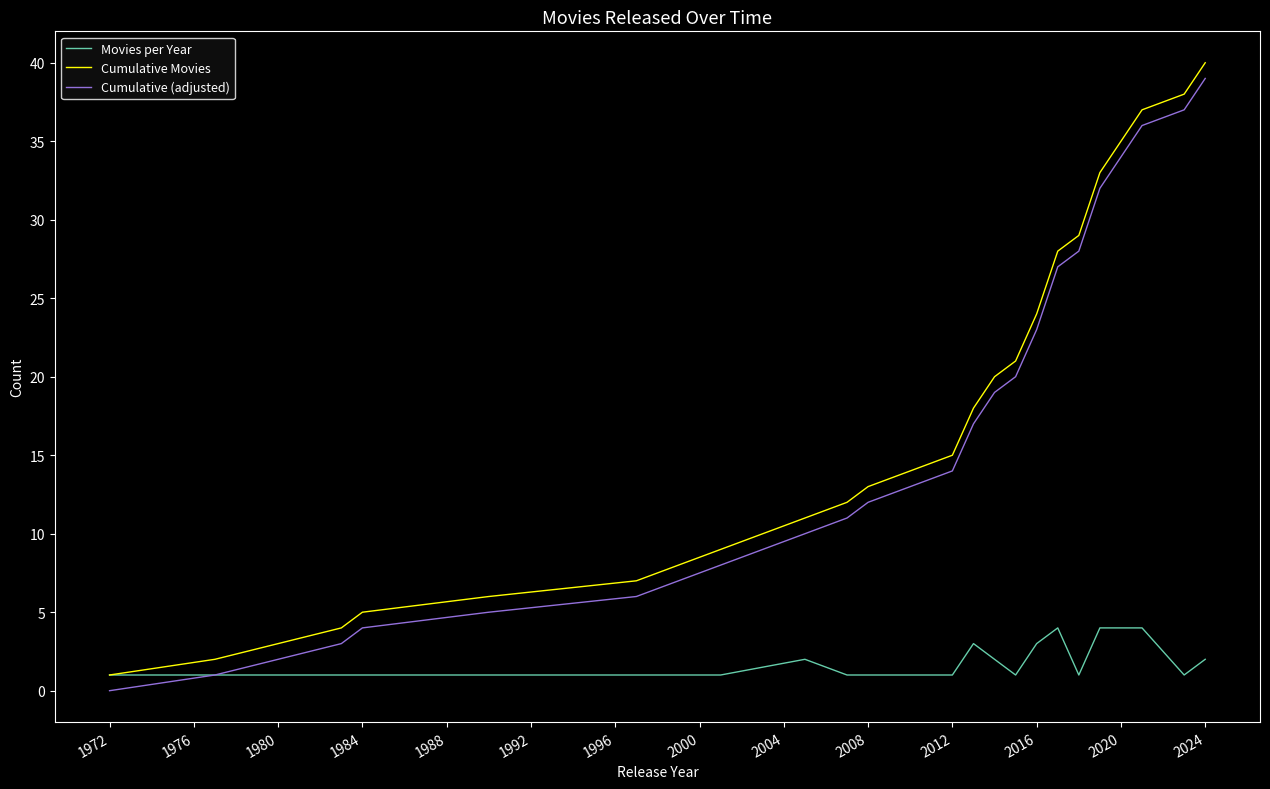

True or false: Cumulative (adjusted) and Cumulative Movies intersect in this chart.

False